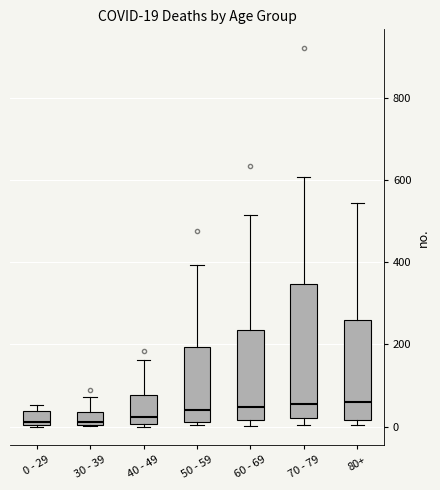

Which box is the tallest, from its lower edge to its upper edge?

70 - 79